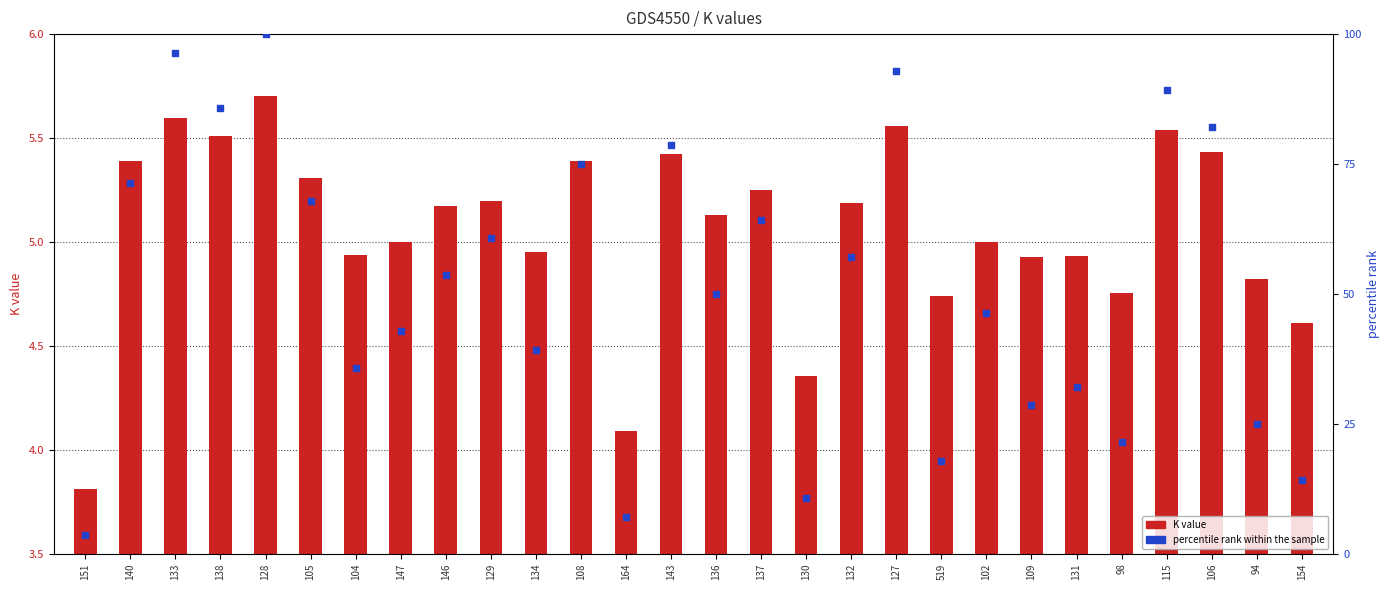

Is the value of K value at 130 greater than the value of percentile rank within the sample at 154?

No